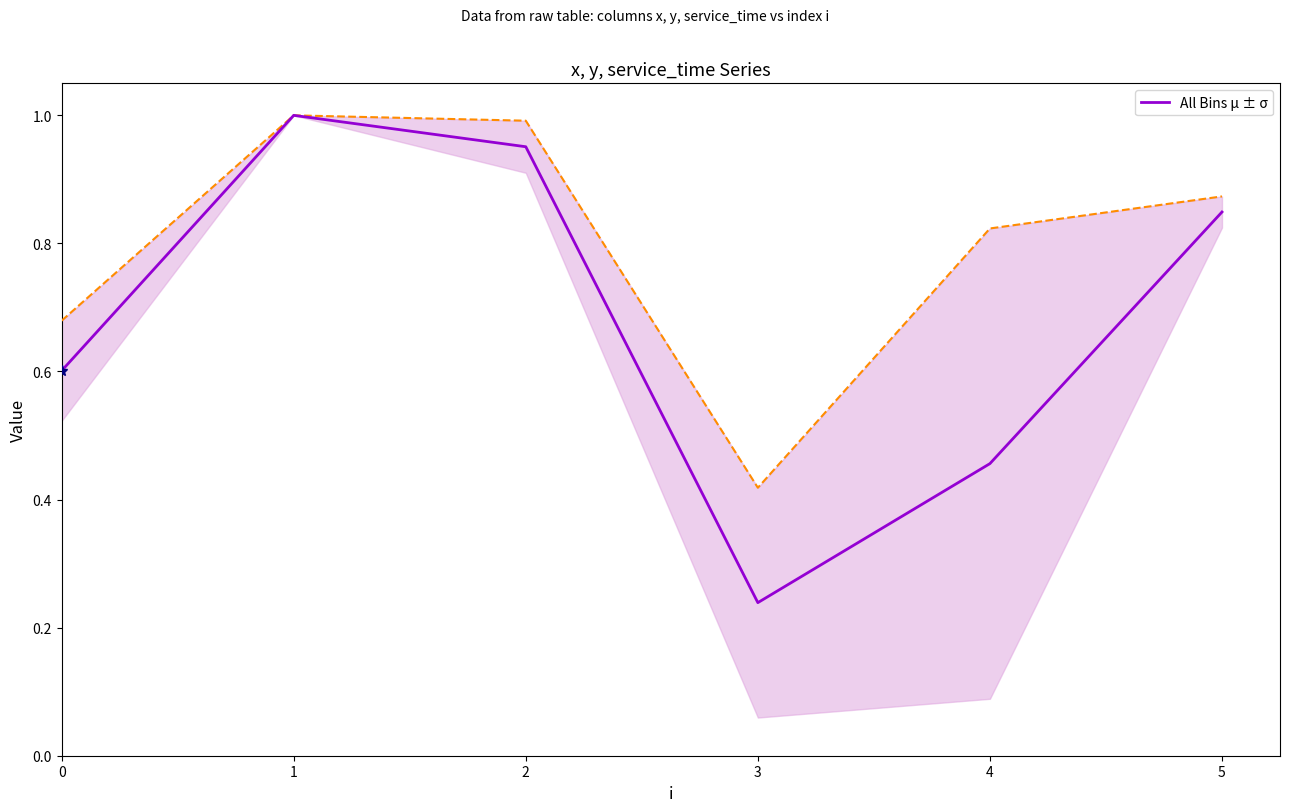

Which category has the lowest value across all series?

3